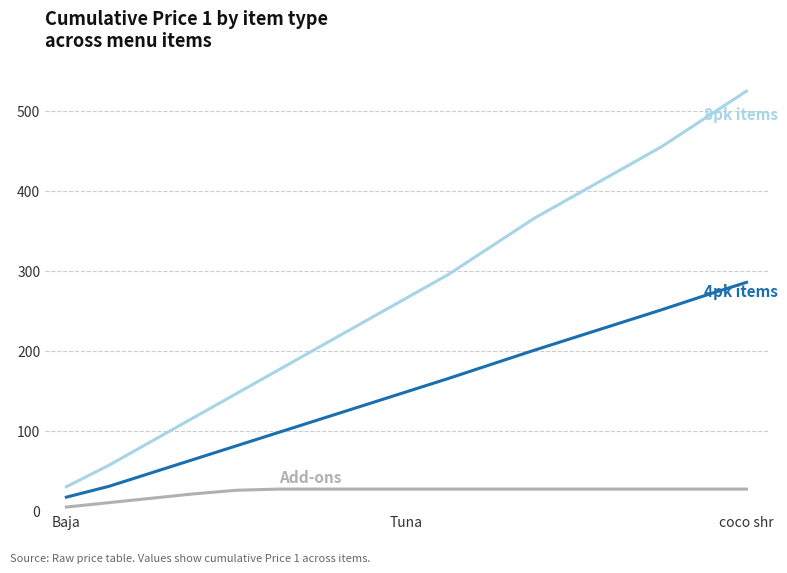

Is it true that 4pk items equals 29.2 at Baja?

False